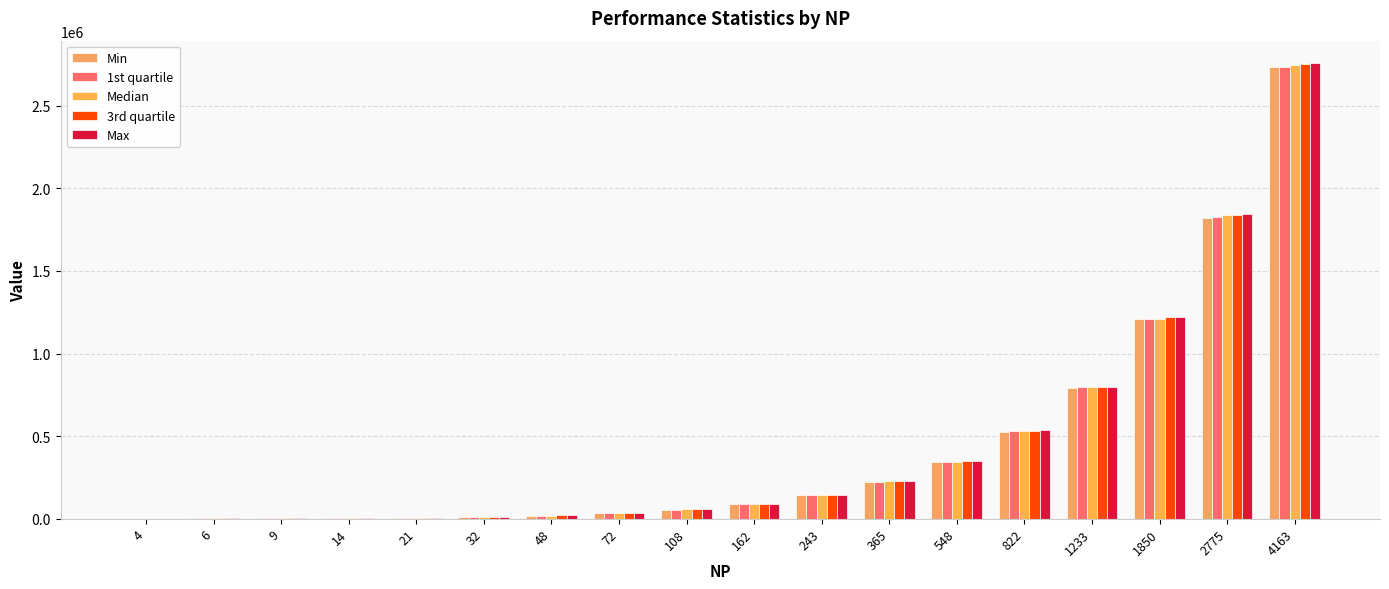

Rank the series at 1233 from lowest to highest value.

Min, 1st quartile, Median, 3rd quartile, Max